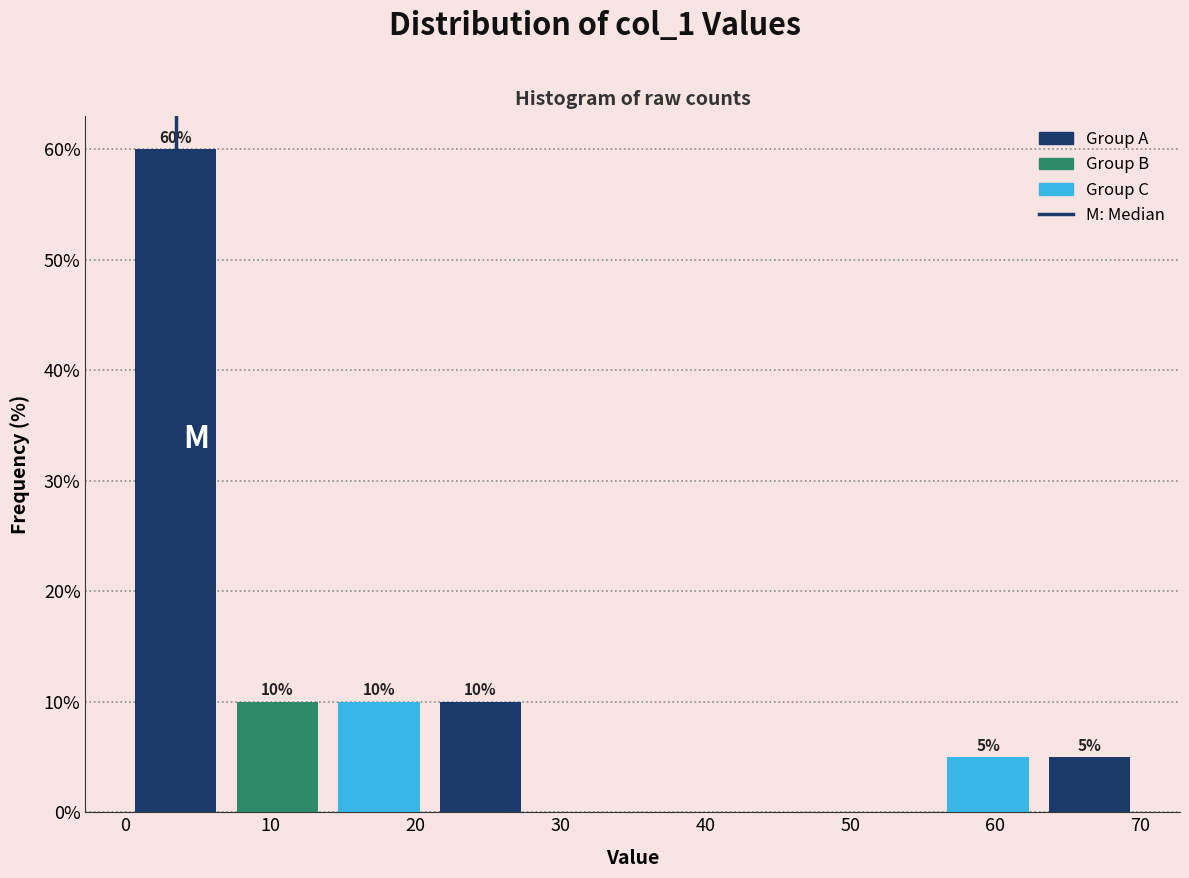

Which range on the x-axis has the tallest bar?

0 to 7